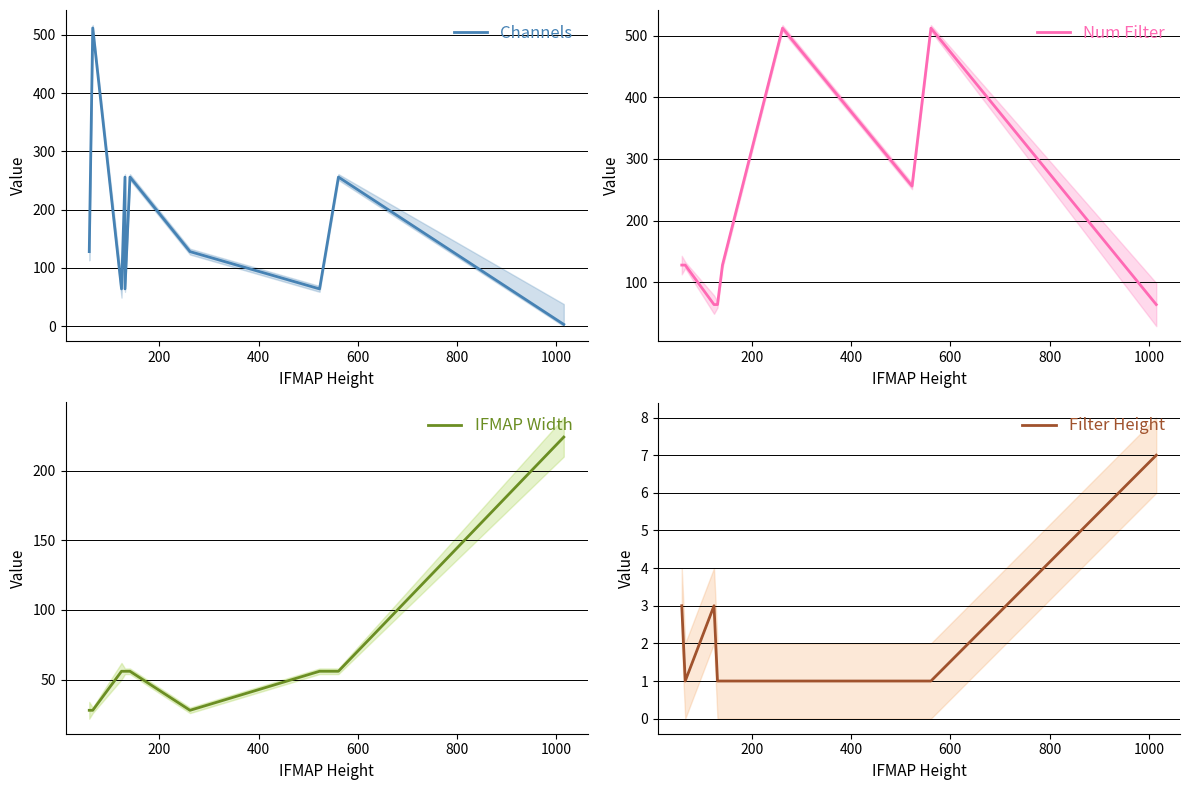

What is the difference between the maximum and minimum values in the IFMAP Width series?

196